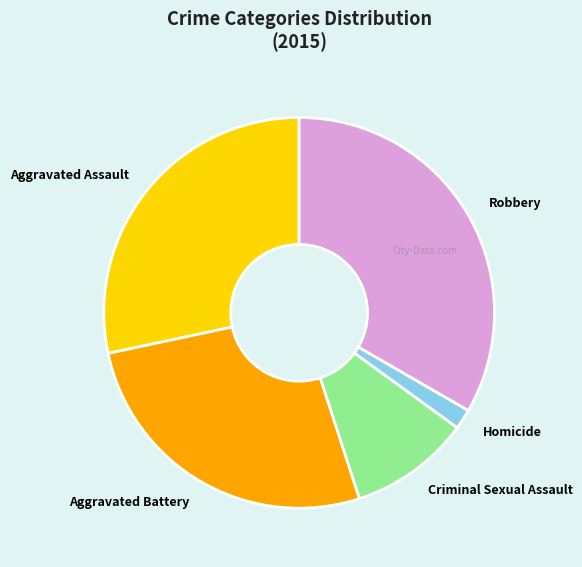

Which slice is the smallest?

Homicide